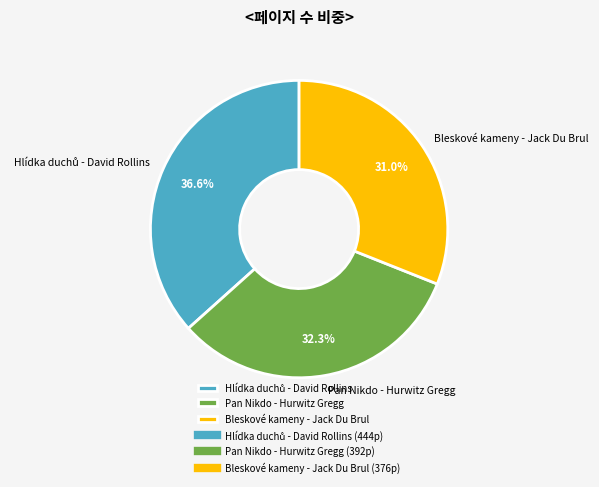

Is there a majority slice in this chart?

No